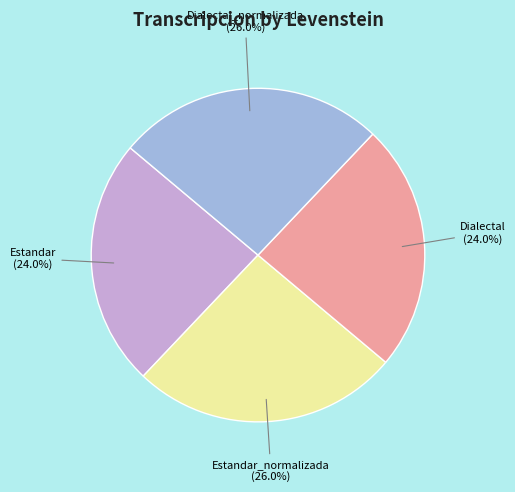

Is there any slice that represents more than half of the pie?

No